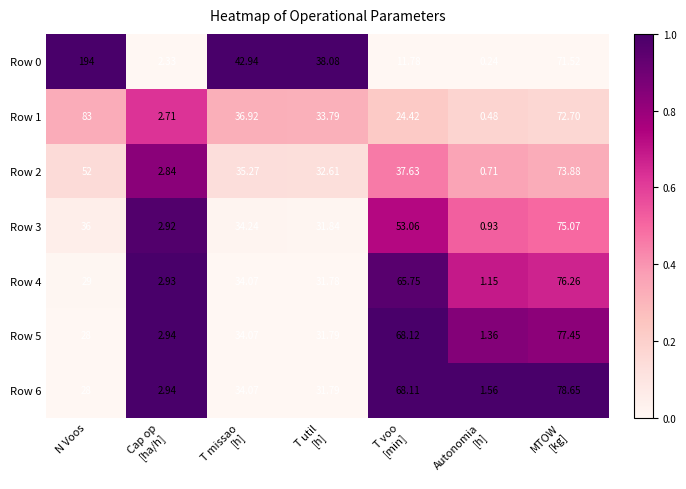

What is the difference between the highest and lowest values at T voo
[min]?

56.3